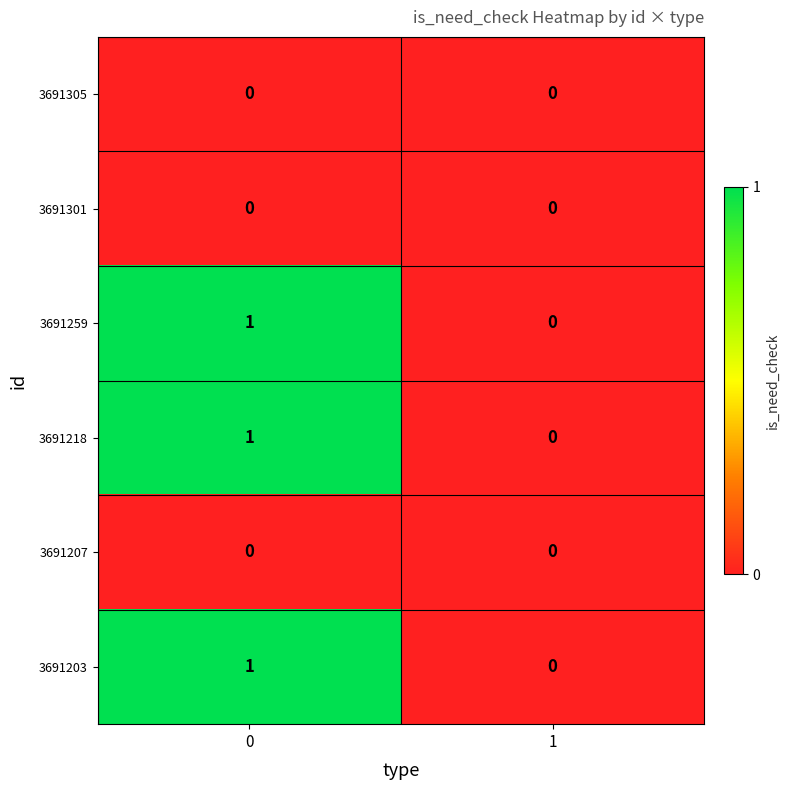

Count the number of data series in this chart.

6